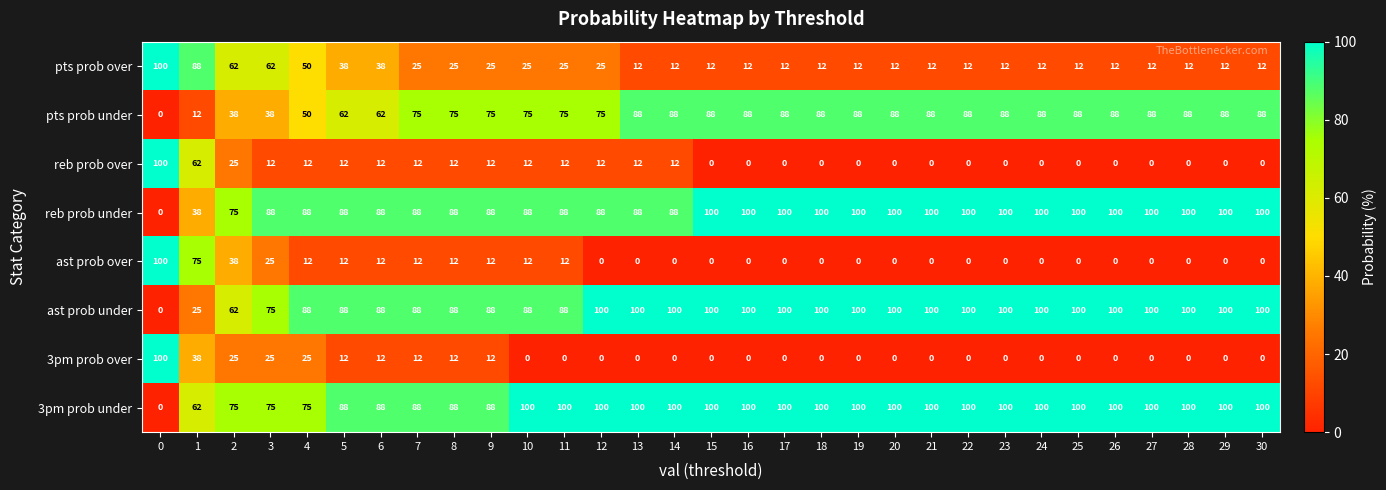

What is the total value across all series at 22?

400